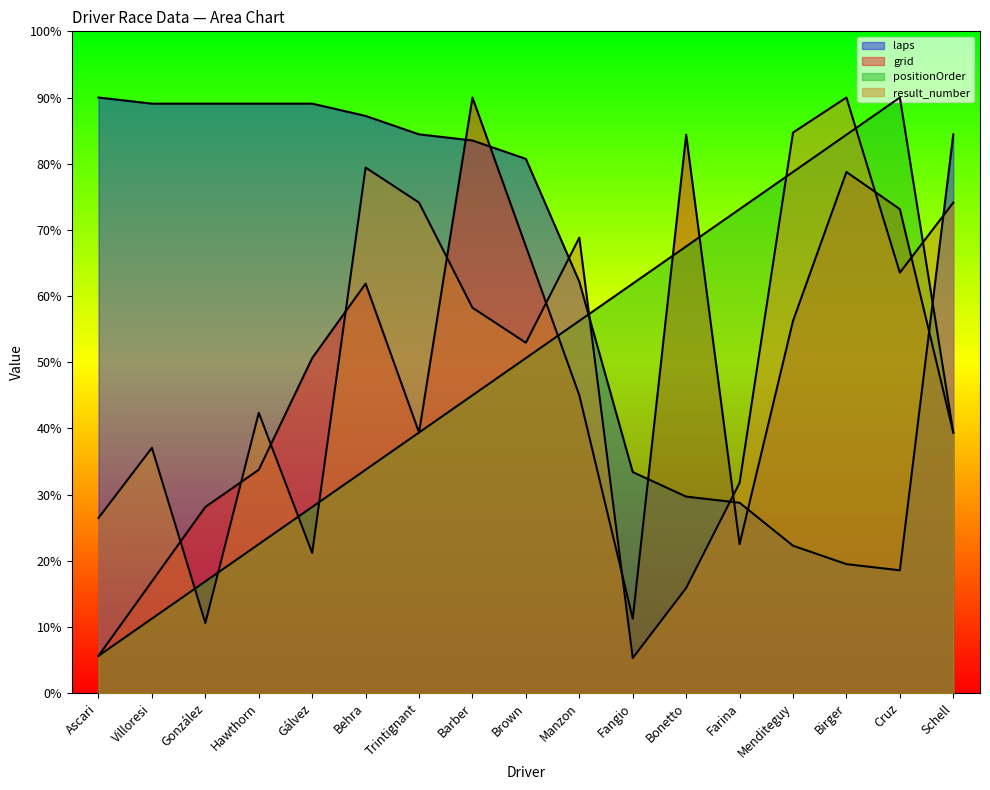

What is the total value across all series at Barber?

276.7